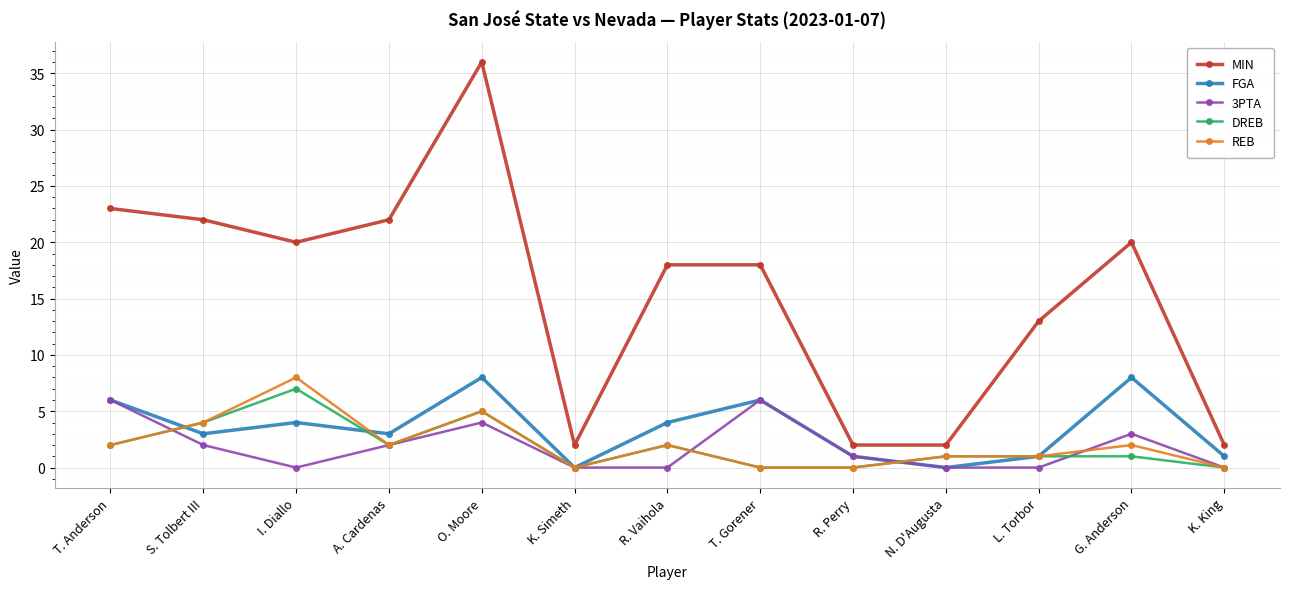

What is the maximum value for DREB?

7